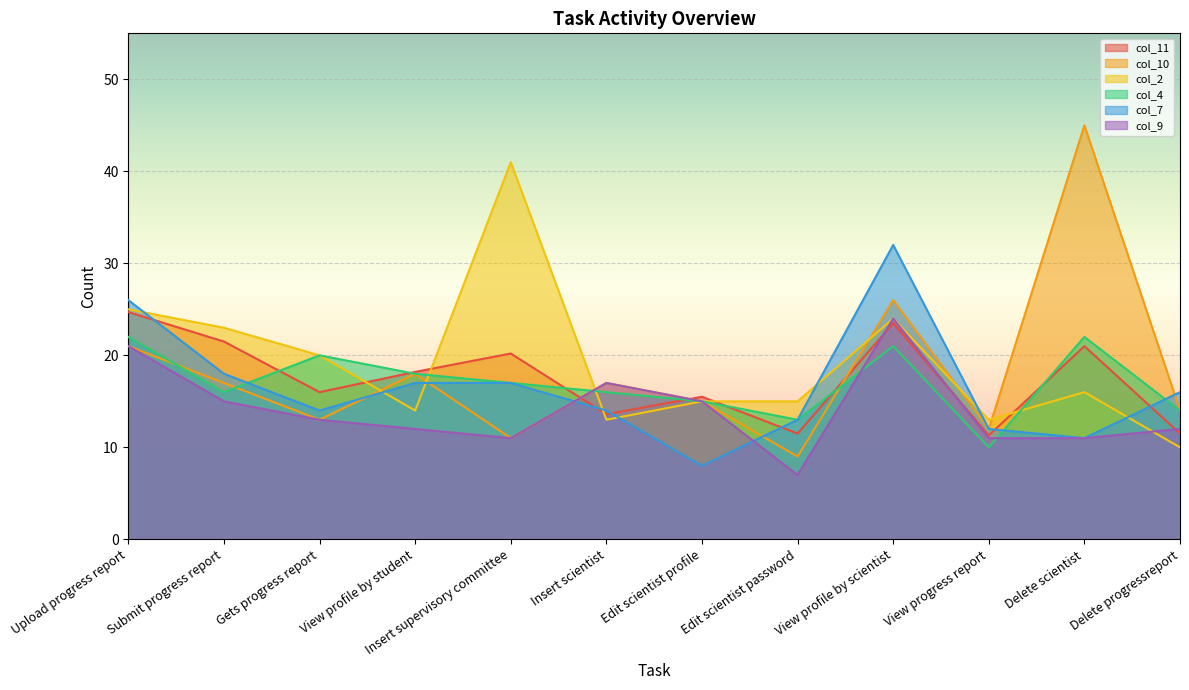

Reading right to left, transcribe all the data shown in this chart.

col_11: 11.5	21.0	11.3	23.5	11.5	15.5	13.6	20.2	18.2	16.0	21.5	24.7
col_10: 14.0	45.0	12.0	26.0	9.0	15.0	17.0	11.0	18.0	13.0	17.0	21.0
col_2: 10.0	16.0	13.0	24.0	15.0	15.0	13.0	41.0	14.0	20.0	23.0	25.0
col_4: 14.0	22.0	10.0	21.0	13.0	15.0	16.0	17.0	18.0	20.0	16.0	22.0
col_7: 16.0	11.0	12.0	32.0	13.0	8.0	14.0	17.0	17.0	14.0	18.0	26.0
col_9: 12.0	11.0	11.0	24.0	7.0	15.0	17.0	11.0	12.0	13.0	15.0	21.0